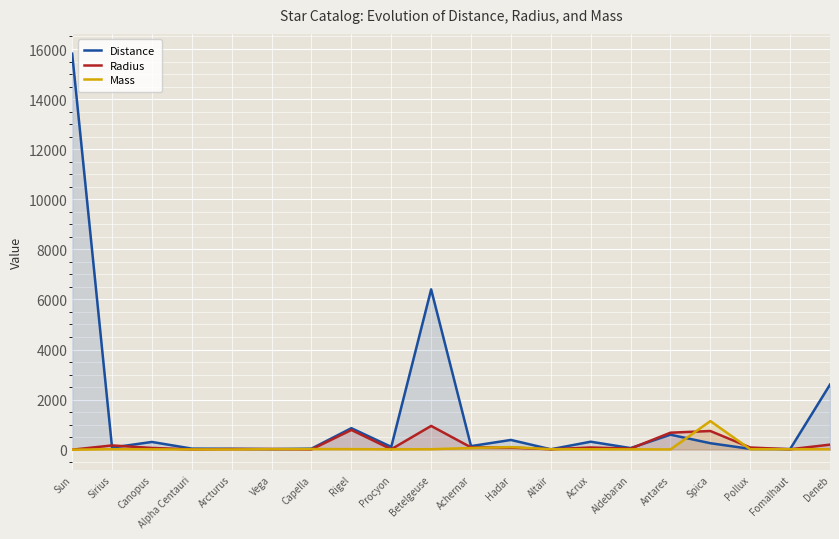

Between which two adjacent categories do Distance and Mass first intersect?

Hadar and Altair